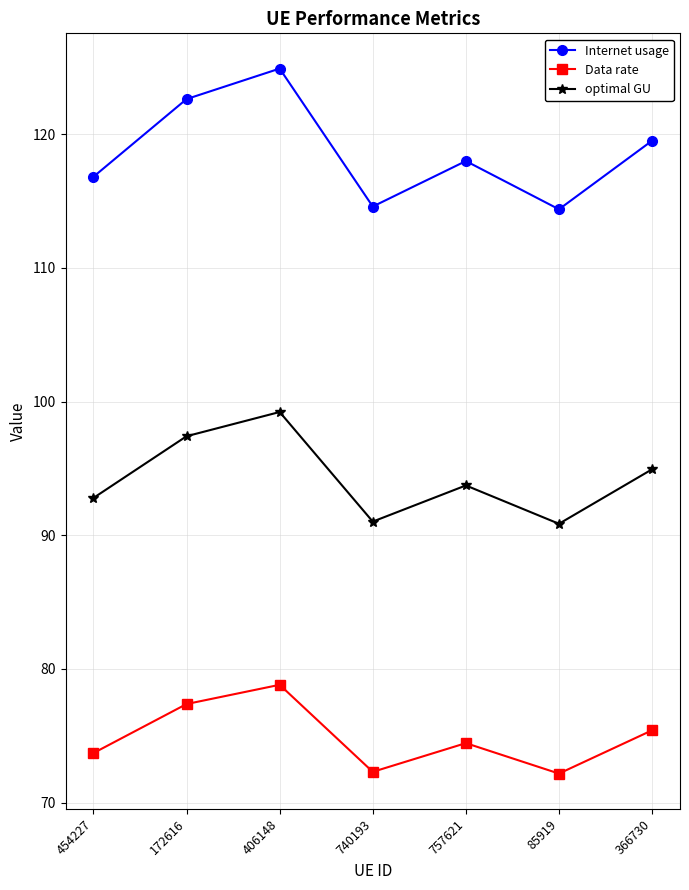

Which label corresponds to the largest value in the chart?

406148